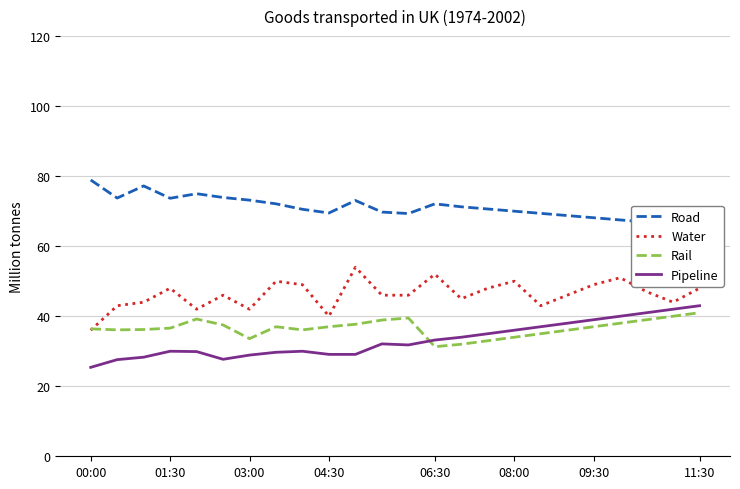

True or false: Road and Pipeline cross at least once.

False